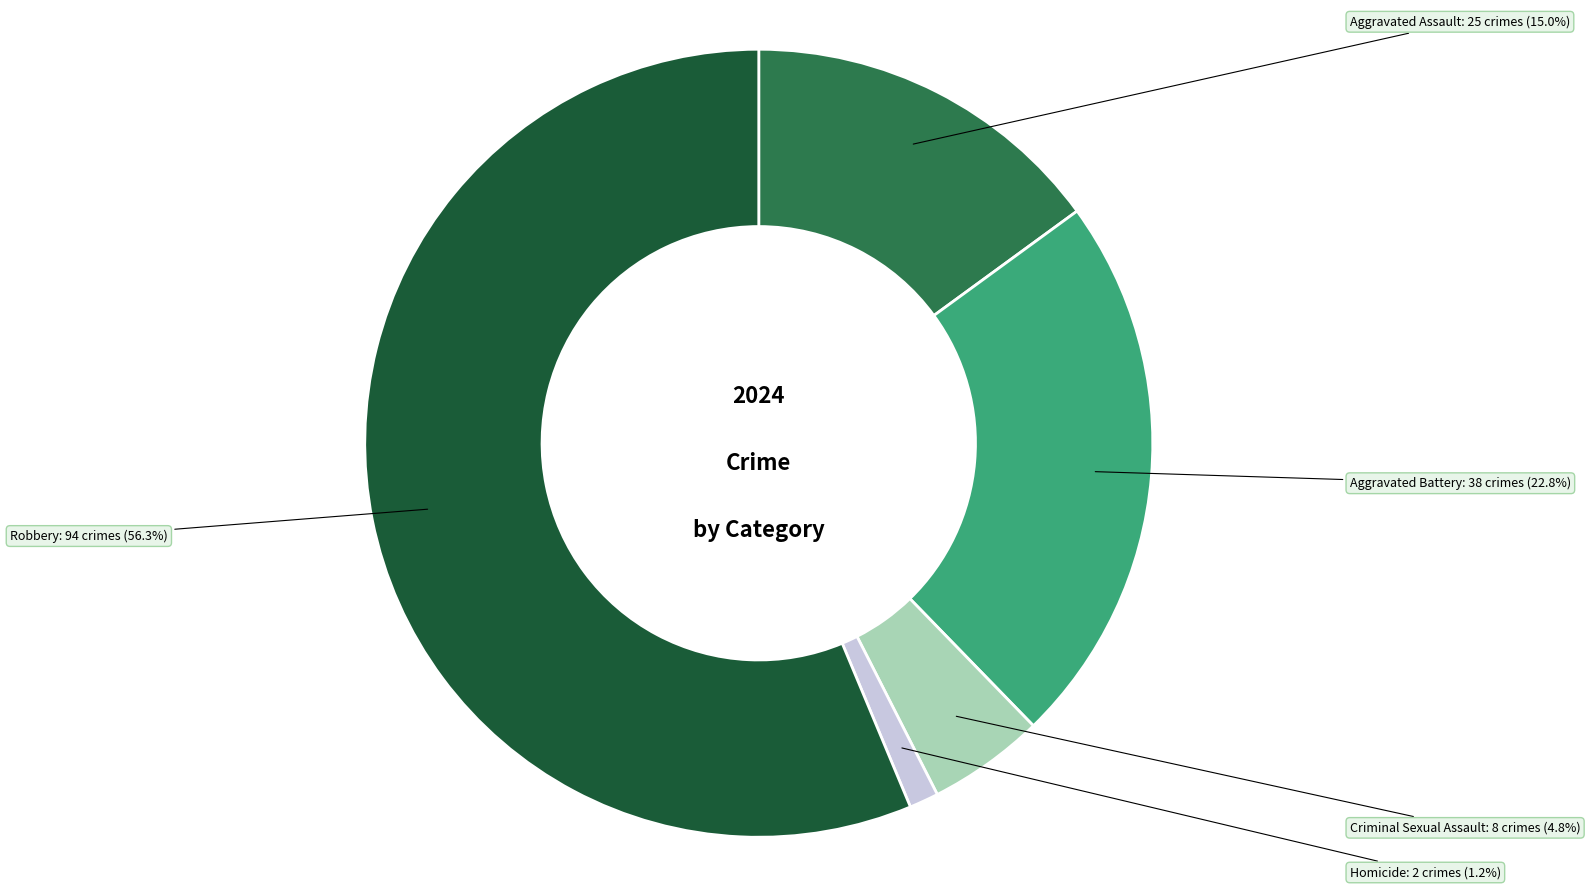

What portion of the pie excludes Criminal Sexual Assault?

95.2%